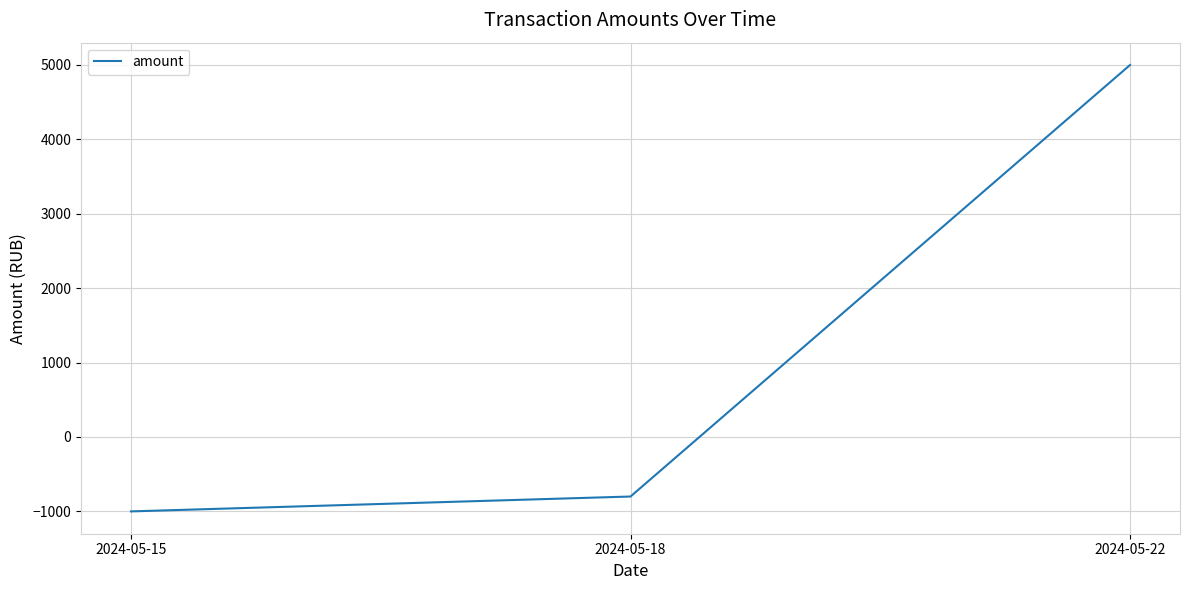

How many negative values are there?

2